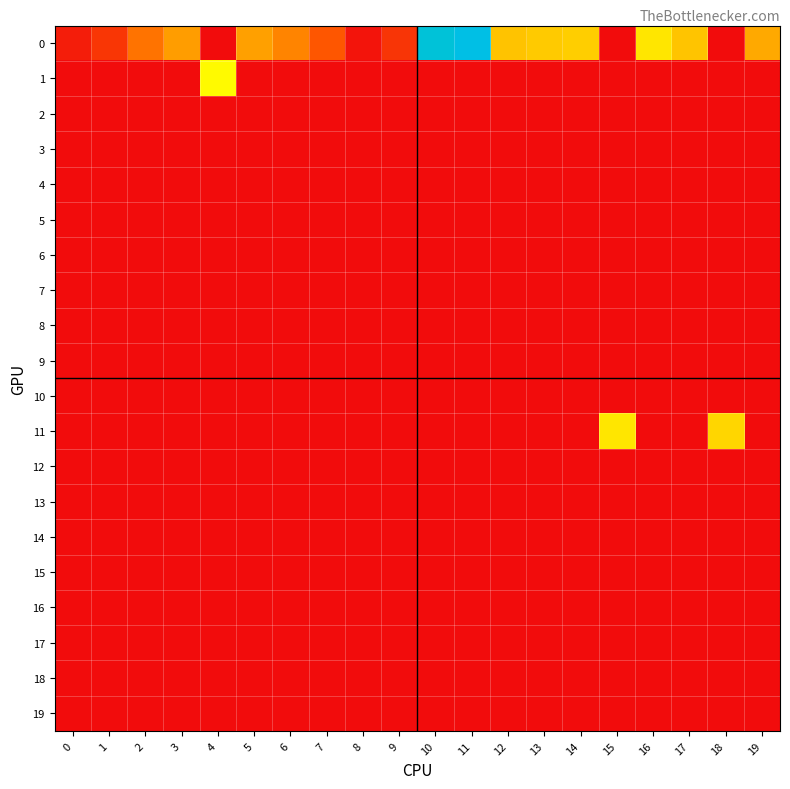

Reading left to right, list all the values displayed in this chart.

0: 0=5742.0	1=14554.2	2=35482.3	3=50188.0	4=0.0	5=51189.8	6=41447.2	7=25360.5	8=2672.1	9=14101.1	10=128685.4	11=132222.2	12=61931.6	13=63671.8	14=64975.3	15=0.0	16=71956.8	17=62204.0	18=0.0	19=54154.7
1: 0=0.0	1=0.0	2=0.0	3=0.0	4=77822.2	5=0.0	6=0.0	7=0.0	8=0.0	9=0.0	10=0.0	11=0.0	12=0.0	13=0.0	14=0.0	15=0.0	16=0.0	17=0.0	18=0.0	19=0.0
2: 0=0.0	1=0.0	2=0.0	3=0.0	4=0.0	5=0.0	6=0.0	7=0.0	8=0.0	9=0.0	10=0.0	11=0.0	12=0.0	13=0.0	14=0.0	15=0.0	16=0.0	17=0.0	18=0.0	19=0.0
3: 0=0.0	1=0.0	2=0.0	3=0.0	4=0.0	5=0.0	6=0.0	7=0.0	8=0.0	9=0.0	10=0.0	11=0.0	12=0.0	13=0.0	14=0.0	15=0.0	16=0.0	17=0.0	18=0.0	19=0.0
4: 0=0.0	1=0.0	2=0.0	3=0.0	4=0.0	5=0.0	6=0.0	7=0.0	8=0.0	9=0.0	10=0.0	11=0.0	12=0.0	13=0.0	14=0.0	15=0.0	16=0.0	17=0.0	18=0.0	19=0.0
5: 0=0.0	1=0.0	2=0.0	3=0.0	4=0.0	5=0.0	6=0.0	7=0.0	8=0.0	9=0.0	10=0.0	11=0.0	12=0.0	13=0.0	14=0.0	15=0.0	16=0.0	17=0.0	18=0.0	19=0.0
6: 0=0.0	1=0.0	2=0.0	3=0.0	4=0.0	5=0.0	6=0.0	7=0.0	8=0.0	9=0.0	10=0.0	11=0.0	12=0.0	13=0.0	14=0.0	15=0.0	16=0.0	17=0.0	18=0.0	19=0.0
7: 0=0.0	1=0.0	2=0.0	3=0.0	4=0.0	5=0.0	6=0.0	7=0.0	8=0.0	9=0.0	10=0.0	11=0.0	12=0.0	13=0.0	14=0.0	15=0.0	16=0.0	17=0.0	18=0.0	19=0.0
8: 0=0.0	1=0.0	2=0.0	3=0.0	4=0.0	5=0.0	6=0.0	7=0.0	8=0.0	9=0.0	10=0.0	11=0.0	12=0.0	13=0.0	14=0.0	15=0.0	16=0.0	17=0.0	18=0.0	19=0.0
9: 0=0.0	1=0.0	2=0.0	3=0.0	4=0.0	5=0.0	6=0.0	7=0.0	8=0.0	9=0.0	10=0.0	11=0.0	12=0.0	13=0.0	14=0.0	15=0.0	16=0.0	17=0.0	18=0.0	19=0.0
10: 0=0.0	1=0.0	2=0.0	3=0.0	4=0.0	5=0.0	6=0.0	7=0.0	8=0.0	9=0.0	10=0.0	11=0.0	12=0.0	13=0.0	14=0.0	15=0.0	16=0.0	17=0.0	18=0.0	19=0.0
11: 0=0.0	1=0.0	2=0.0	3=0.0	4=0.0	5=0.0	6=0.0	7=0.0	8=0.0	9=0.0	10=0.0	11=0.0	12=0.0	13=0.0	14=0.0	15=71934.6	16=0.0	17=0.0	18=67387.9	19=0.0
12: 0=0.0	1=0.0	2=0.0	3=0.0	4=0.0	5=0.0	6=0.0	7=0.0	8=0.0	9=0.0	10=0.0	11=0.0	12=0.0	13=0.0	14=0.0	15=0.0	16=0.0	17=0.0	18=0.0	19=0.0
13: 0=0.0	1=0.0	2=0.0	3=0.0	4=0.0	5=0.0	6=0.0	7=0.0	8=0.0	9=0.0	10=0.0	11=0.0	12=0.0	13=0.0	14=0.0	15=0.0	16=0.0	17=0.0	18=0.0	19=0.0
14: 0=0.0	1=0.0	2=0.0	3=0.0	4=0.0	5=0.0	6=0.0	7=0.0	8=0.0	9=0.0	10=0.0	11=0.0	12=0.0	13=0.0	14=0.0	15=0.0	16=0.0	17=0.0	18=0.0	19=0.0
15: 0=0.0	1=0.0	2=0.0	3=0.0	4=0.0	5=0.0	6=0.0	7=0.0	8=0.0	9=0.0	10=0.0	11=0.0	12=0.0	13=0.0	14=0.0	15=0.0	16=0.0	17=0.0	18=0.0	19=0.0
16: 0=0.0	1=0.0	2=0.0	3=0.0	4=0.0	5=0.0	6=0.0	7=0.0	8=0.0	9=0.0	10=0.0	11=0.0	12=0.0	13=0.0	14=0.0	15=0.0	16=0.0	17=0.0	18=0.0	19=0.0
17: 0=0.0	1=0.0	2=0.0	3=0.0	4=0.0	5=0.0	6=0.0	7=0.0	8=0.0	9=0.0	10=0.0	11=0.0	12=0.0	13=0.0	14=0.0	15=0.0	16=0.0	17=0.0	18=0.0	19=0.0
18: 0=0.0	1=0.0	2=0.0	3=0.0	4=0.0	5=0.0	6=0.0	7=0.0	8=0.0	9=0.0	10=0.0	11=0.0	12=0.0	13=0.0	14=0.0	15=0.0	16=0.0	17=0.0	18=0.0	19=0.0
19: 0=0.0	1=0.0	2=0.0	3=0.0	4=0.0	5=0.0	6=0.0	7=0.0	8=0.0	9=0.0	10=0.0	11=0.0	12=0.0	13=0.0	14=0.0	15=0.0	16=0.0	17=0.0	18=0.0	19=0.0